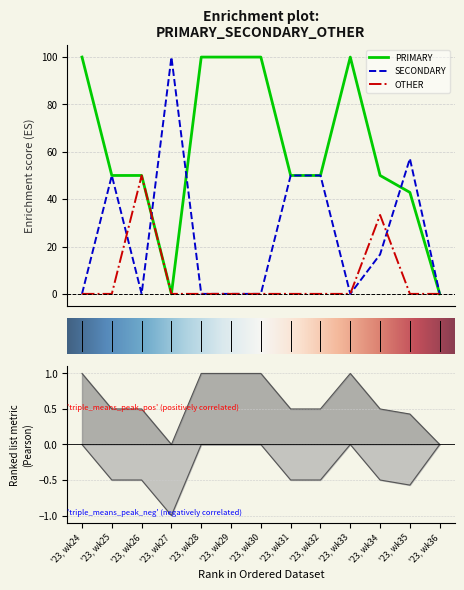

Between '23, wk31 and '23, wk27, which is larger?

'23, wk31